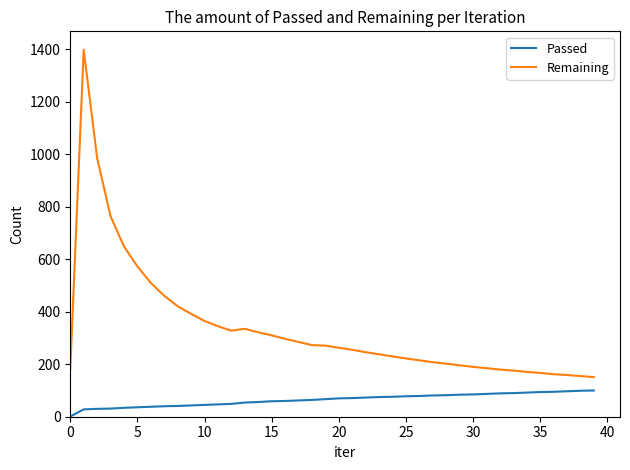

Which series has the largest total across all categories?

Remaining